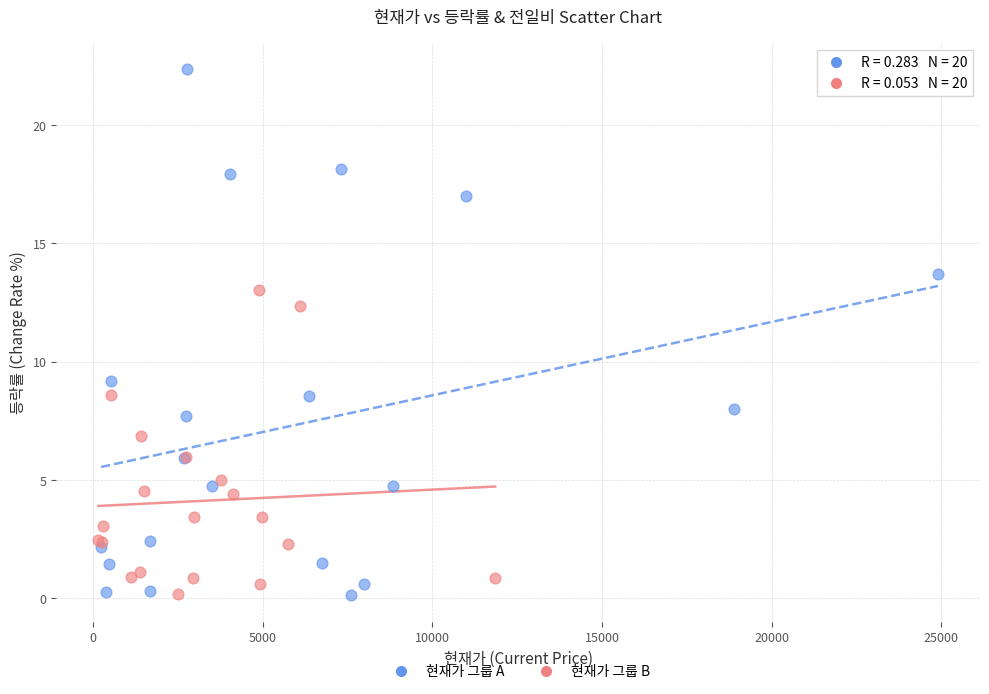

Which series reaches the maximum Y coordinate?

현재가 그룹 A